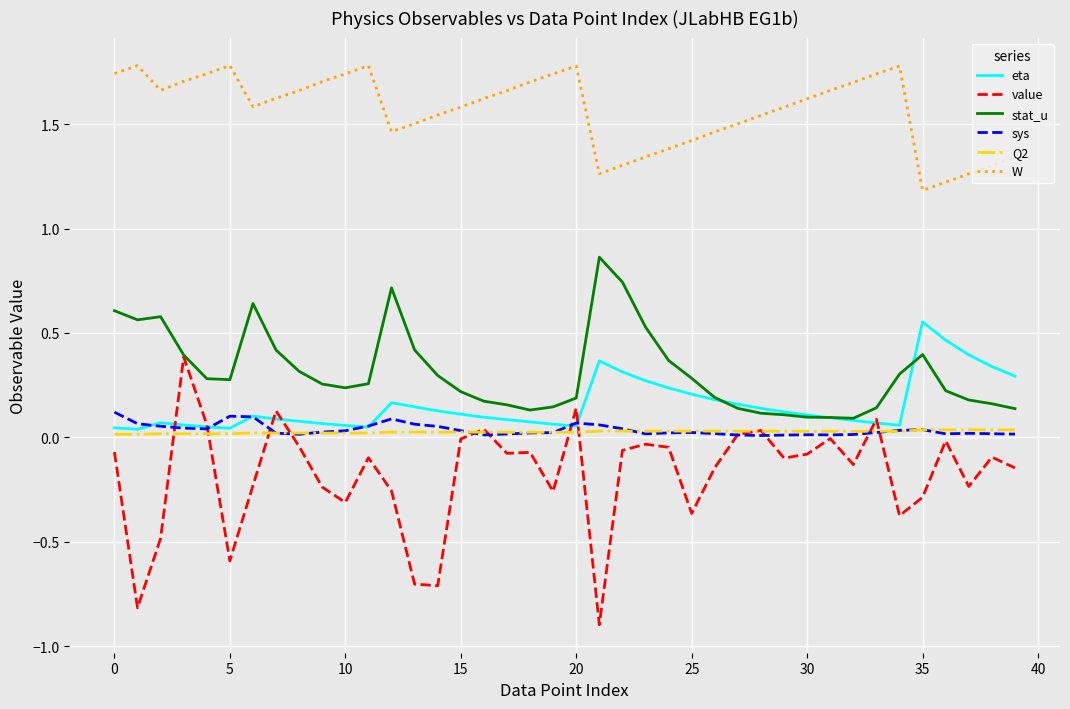

Which series has the widest spread of values?

value